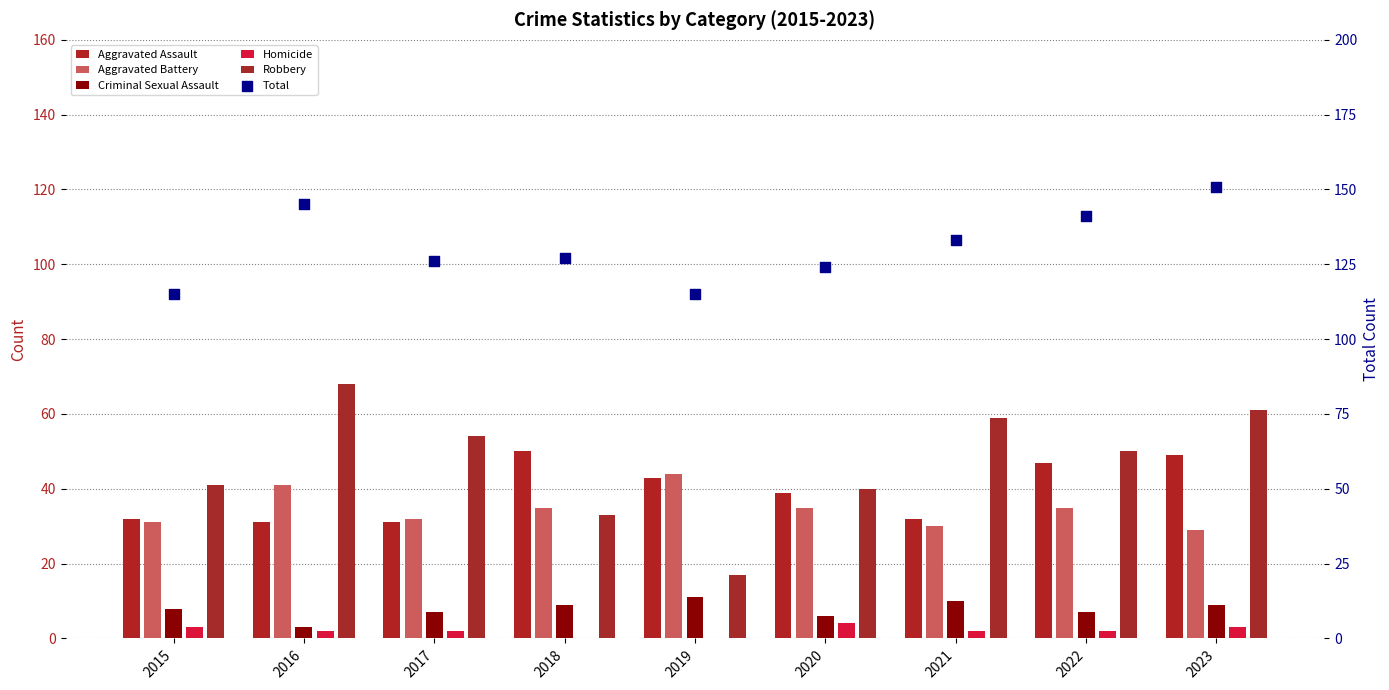

What is the total value across all series at 2016?

290